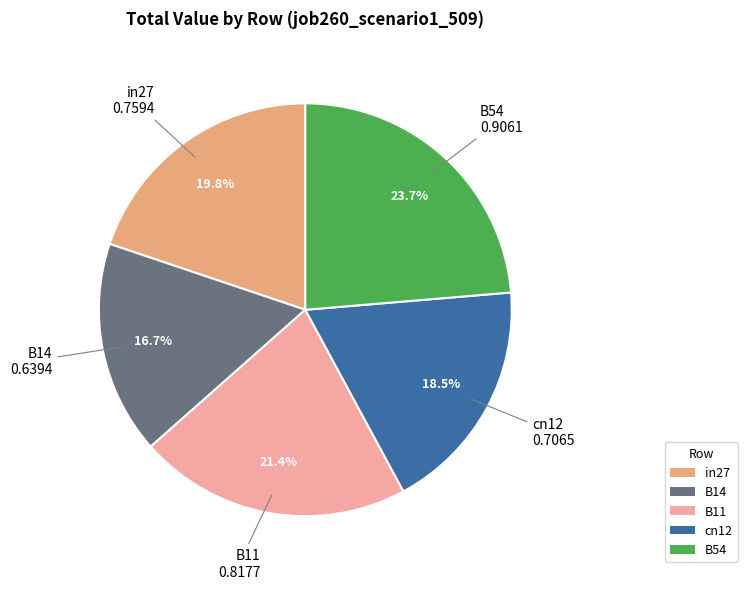

The in27 slice represents 20% of the pie. True or false?

True